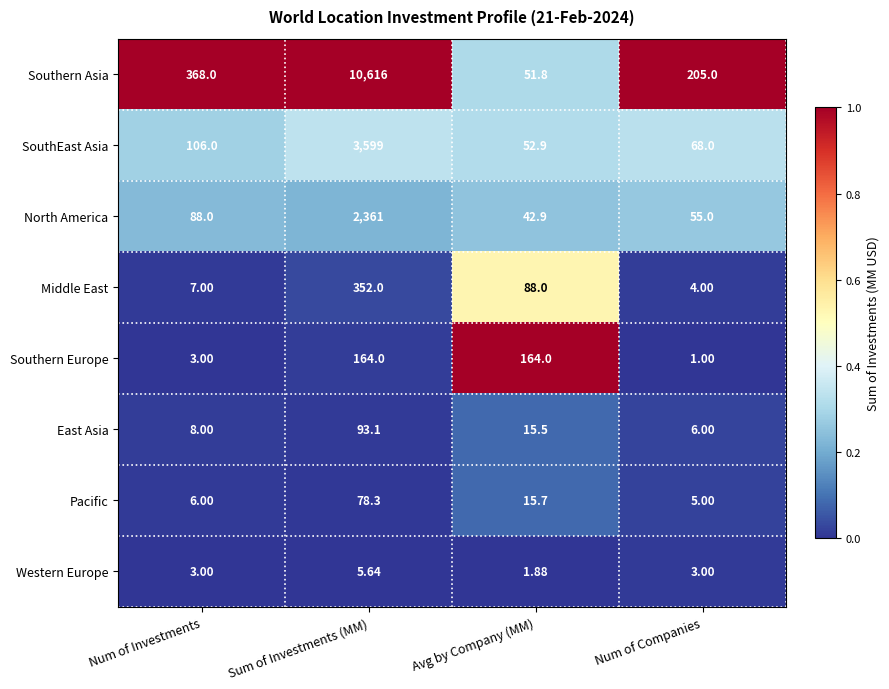

Which series has the largest total across all categories?

Southern Asia